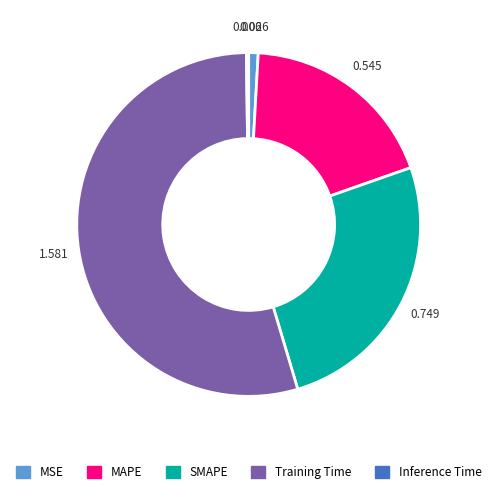

Which slice represents more than half of the pie?

Training Time